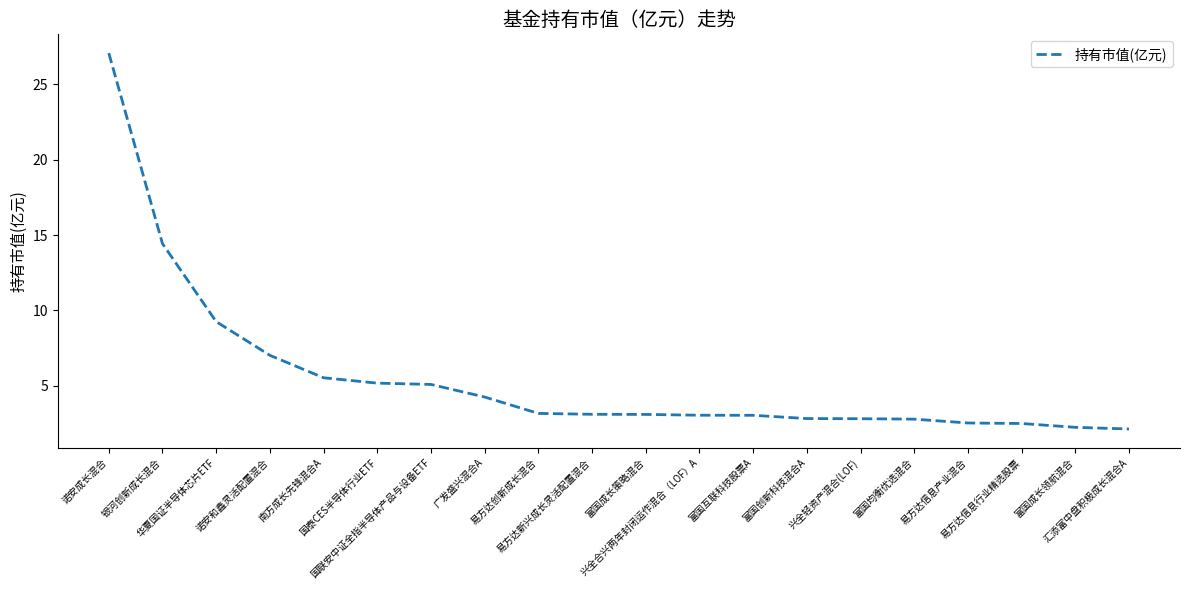

Read the value at 银河创新成长混合.

14.4